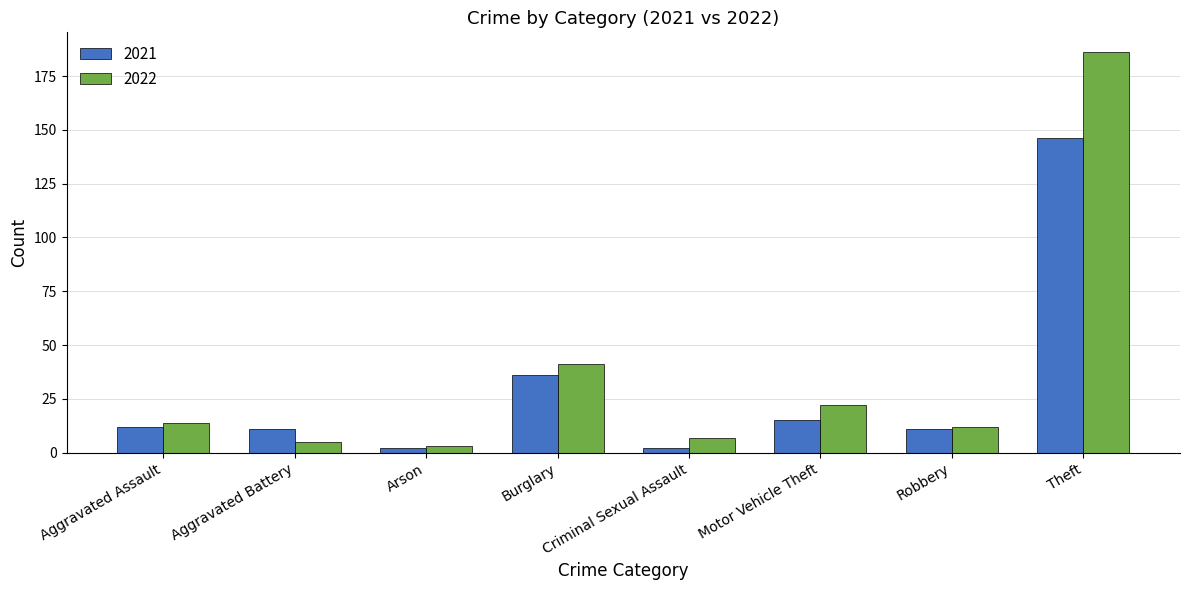

What is the difference between the second highest and second lowest values in the 2021 series?

34